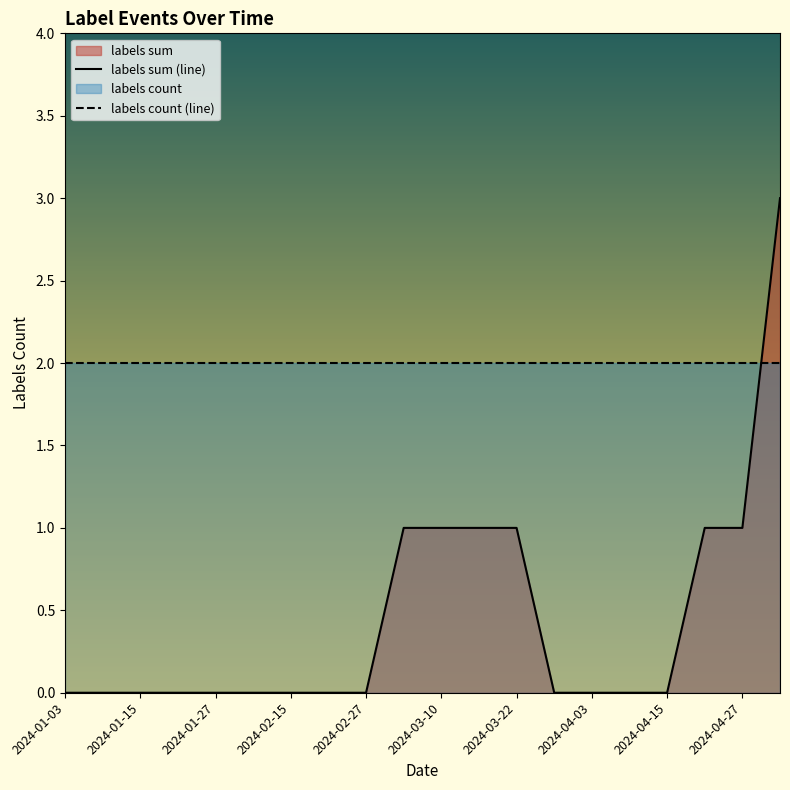

Rank the series by their average value, from highest to lowest.

labels count (line), labels sum (line)